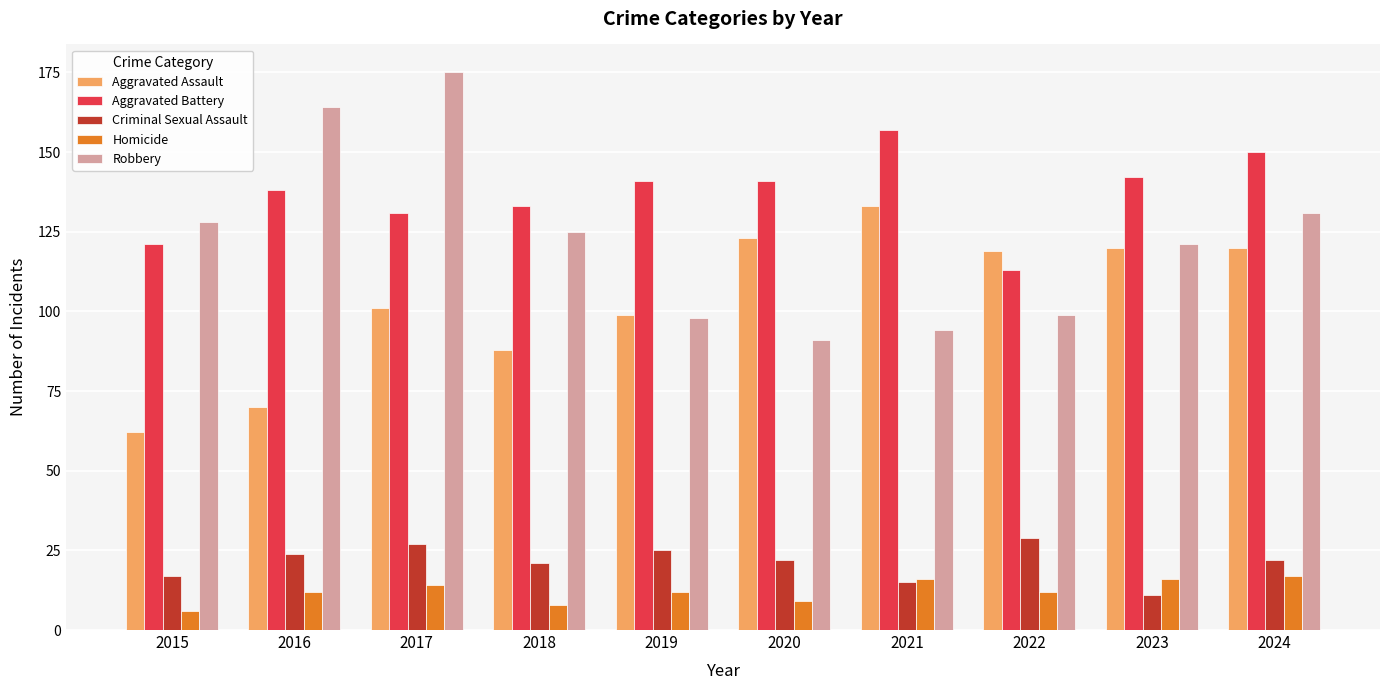

At how many categories does at least one series exceed 173?

1